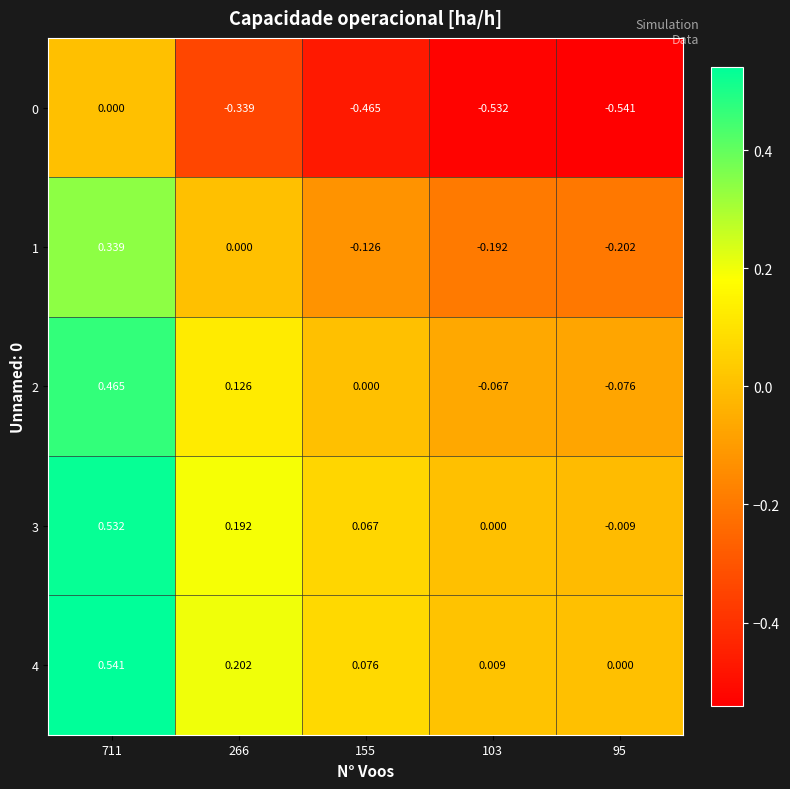

Is the value of 3 at 95 greater than the value of 1 at 266?

No